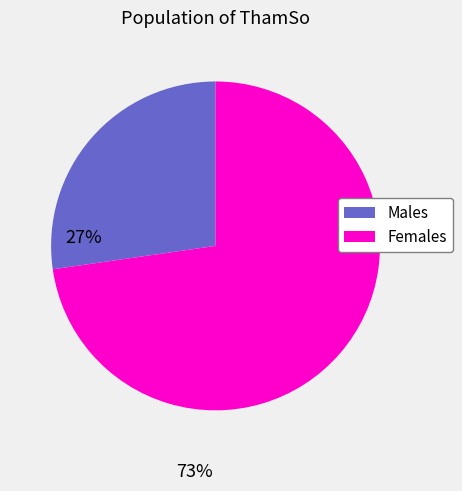

Is there a majority slice in this chart?

Yes